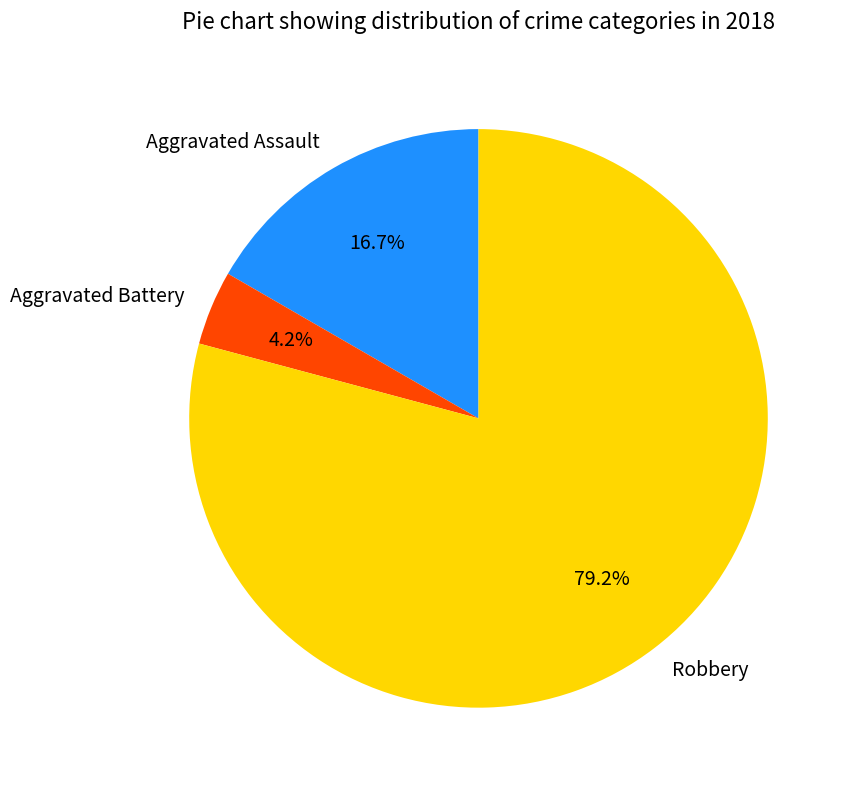

What is the smallest slice in the pie chart?

Aggravated Battery